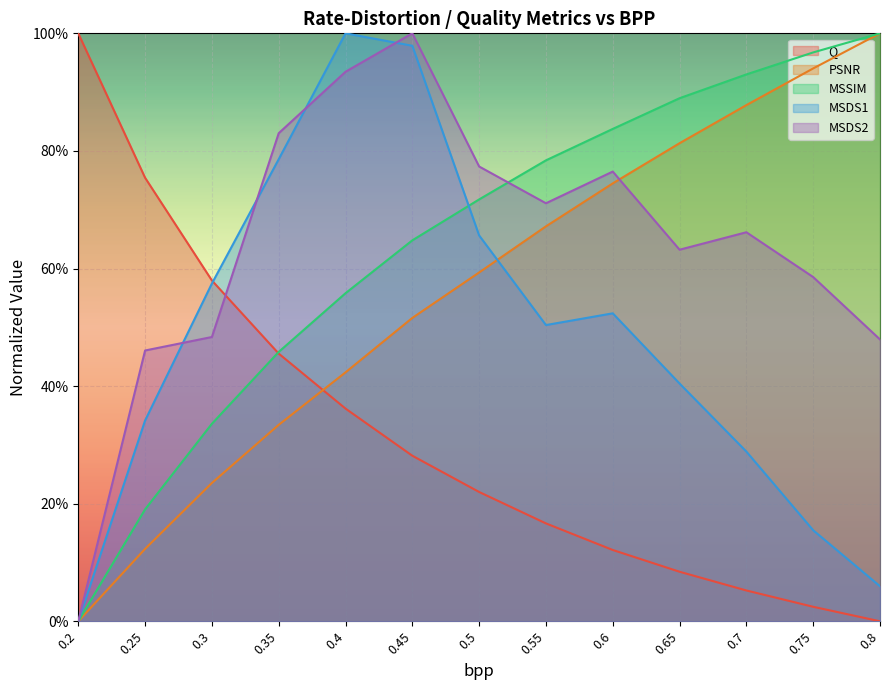

Is it true that Q equals 0.1 at 0.7?

True